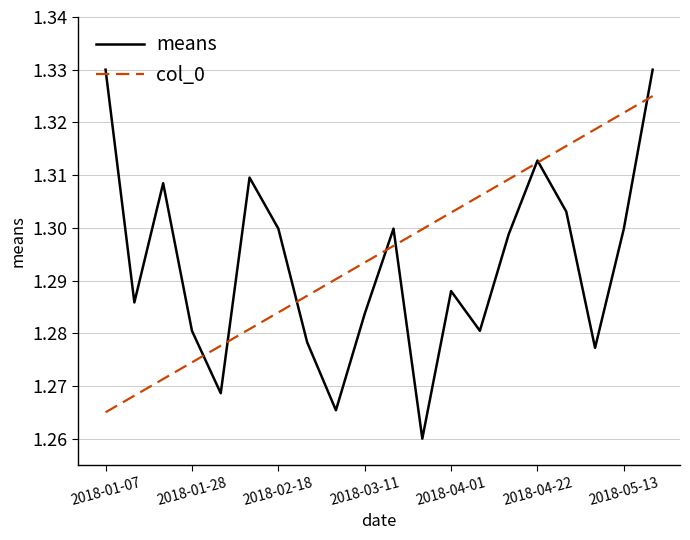

At which label does means reach its peak?

2018-01-07